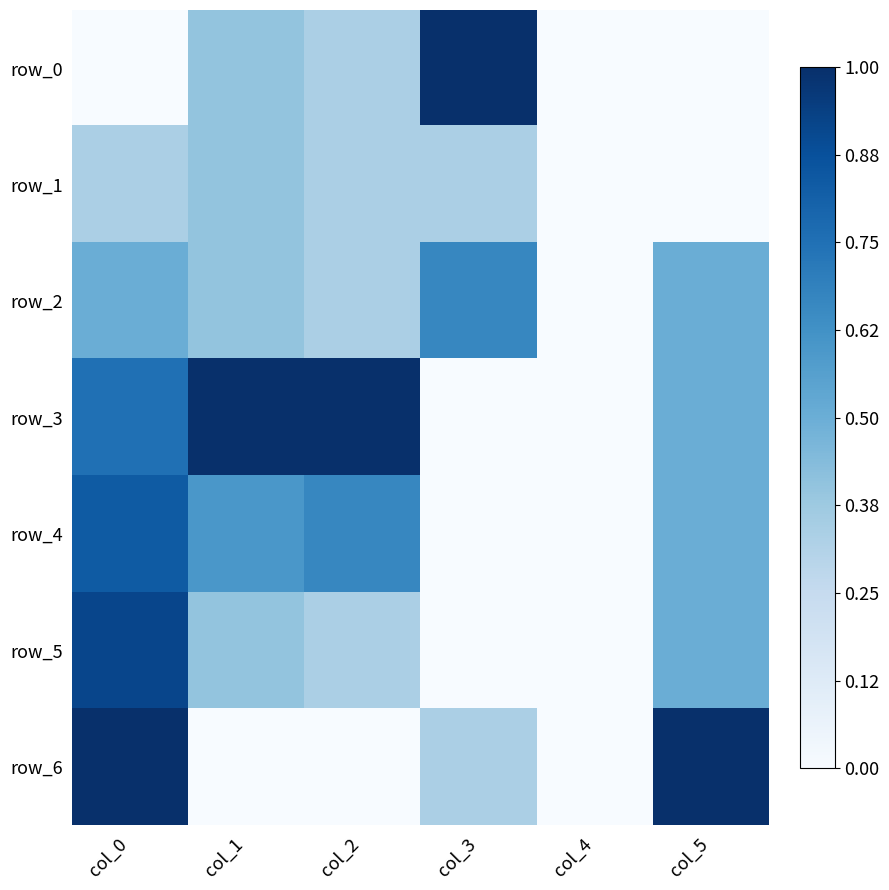

How many data points in row_5 are above 0?

4